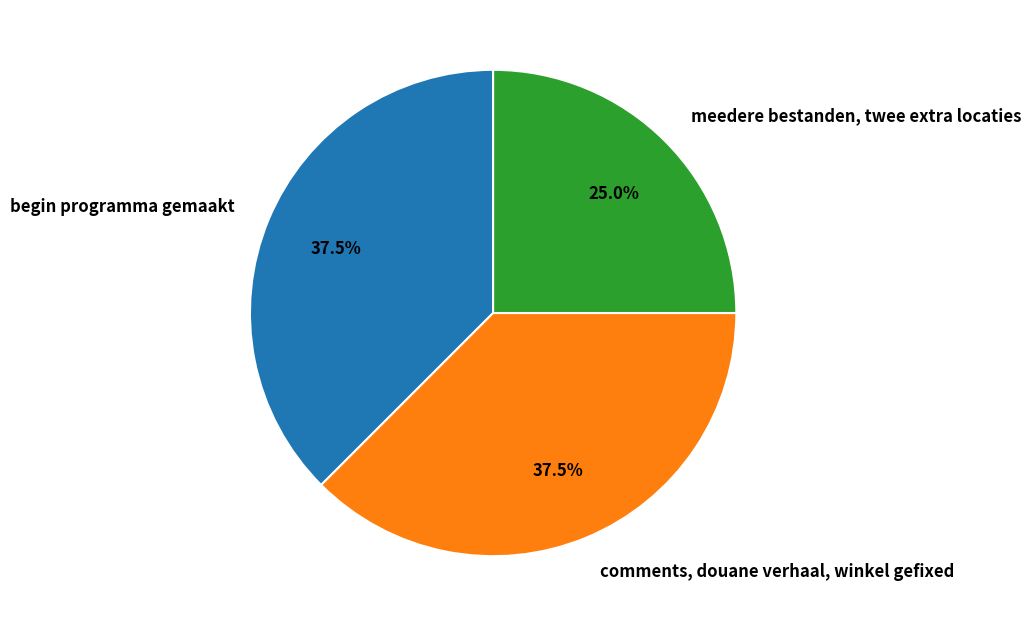

Is there a majority slice in this chart?

No